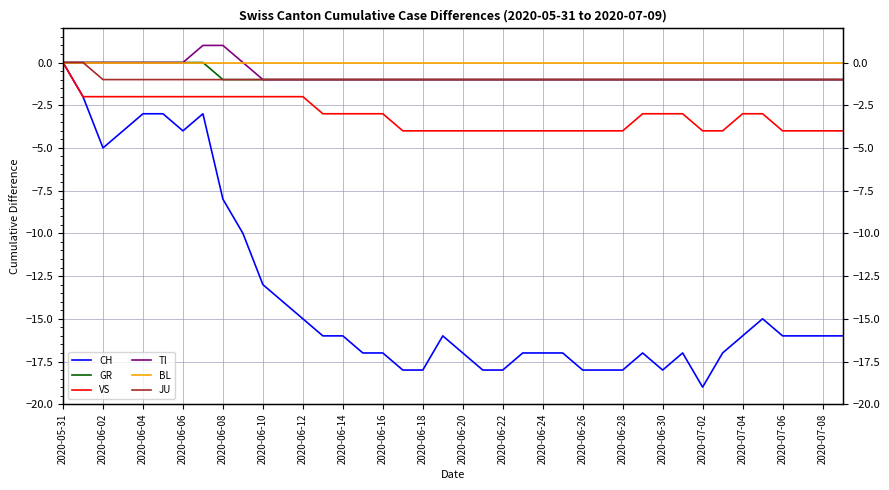

True or false: VS and BL intersect in this chart.

False